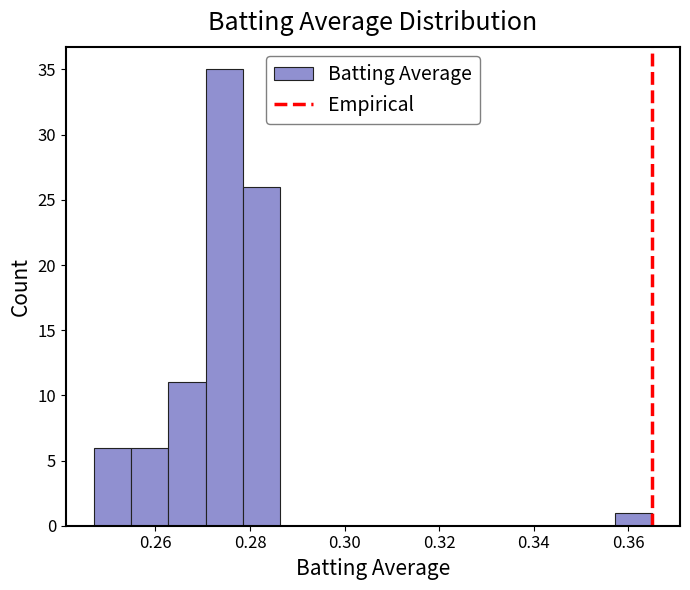

Around what value on the x-axis is the tallest bar? Give the approximate position of its centre, as read against the axis.

0.274